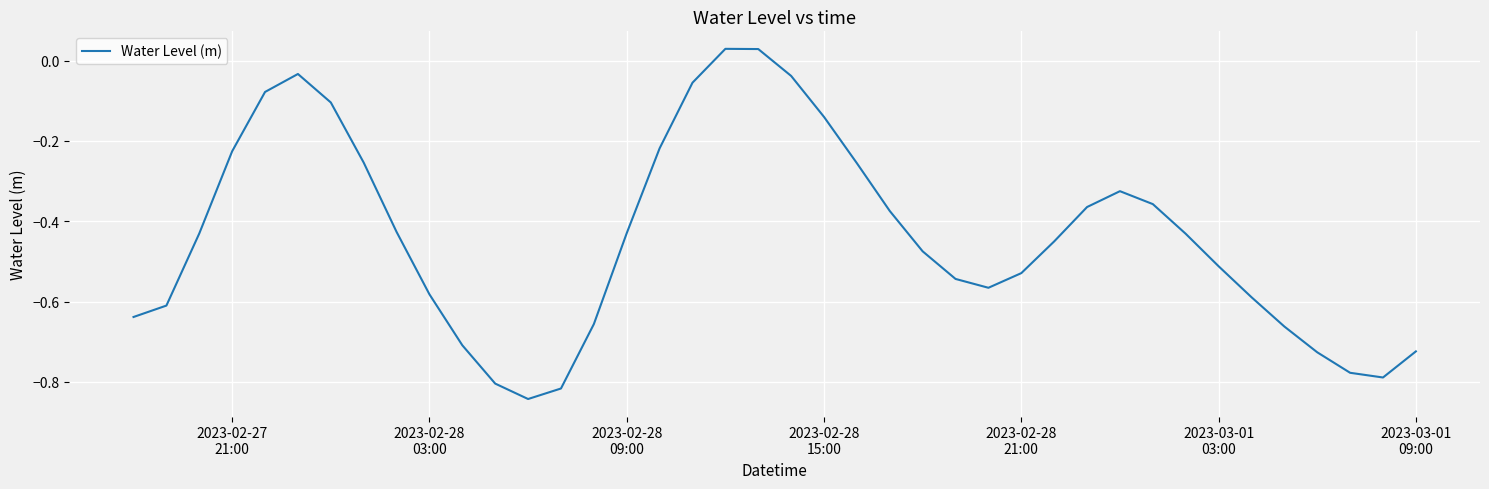

What is the difference between the maximum and minimum values?

0.9